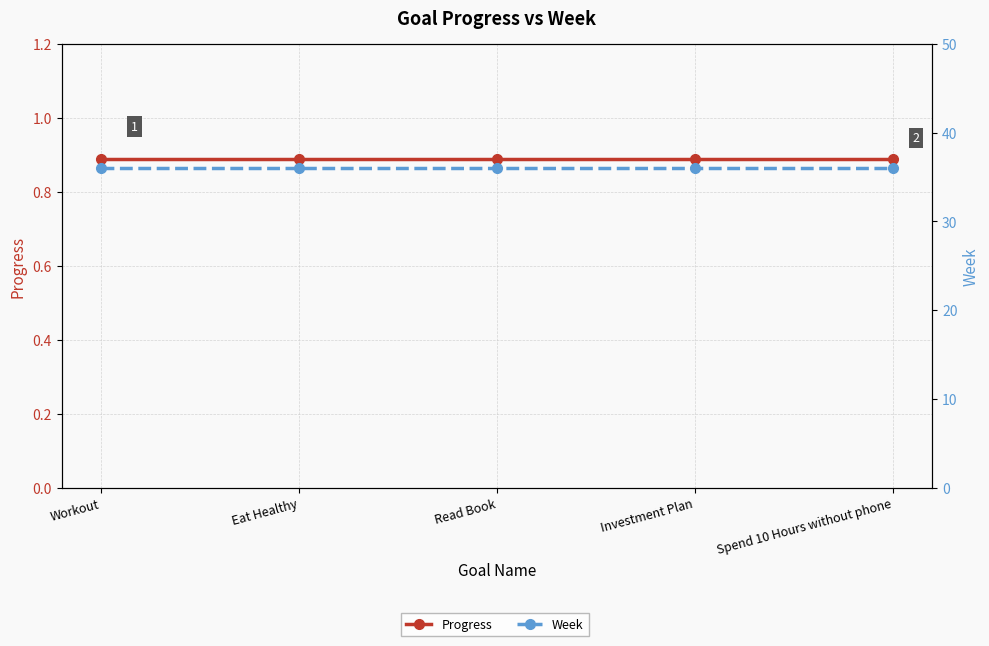

Rank the series by their maximum value, from highest to lowest.

Week, Progress